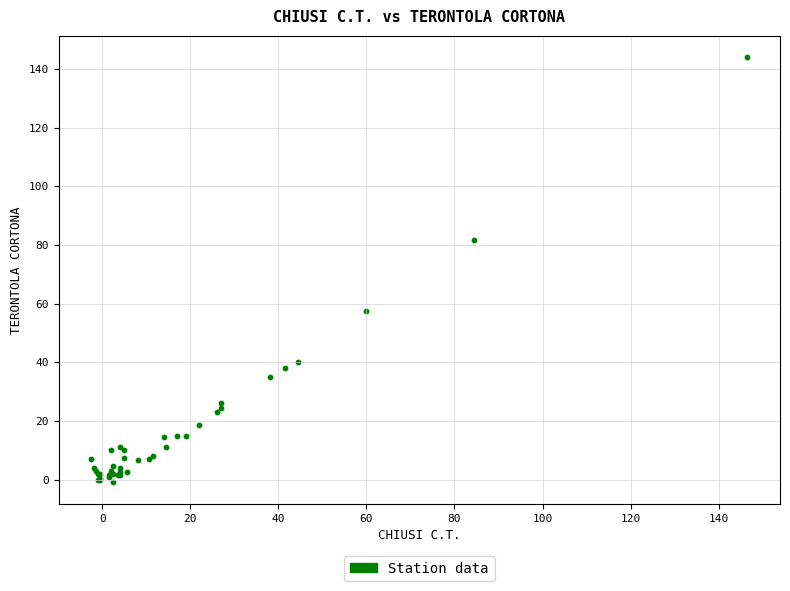

What Y value in the scatter plot is closest to 71?

81.5